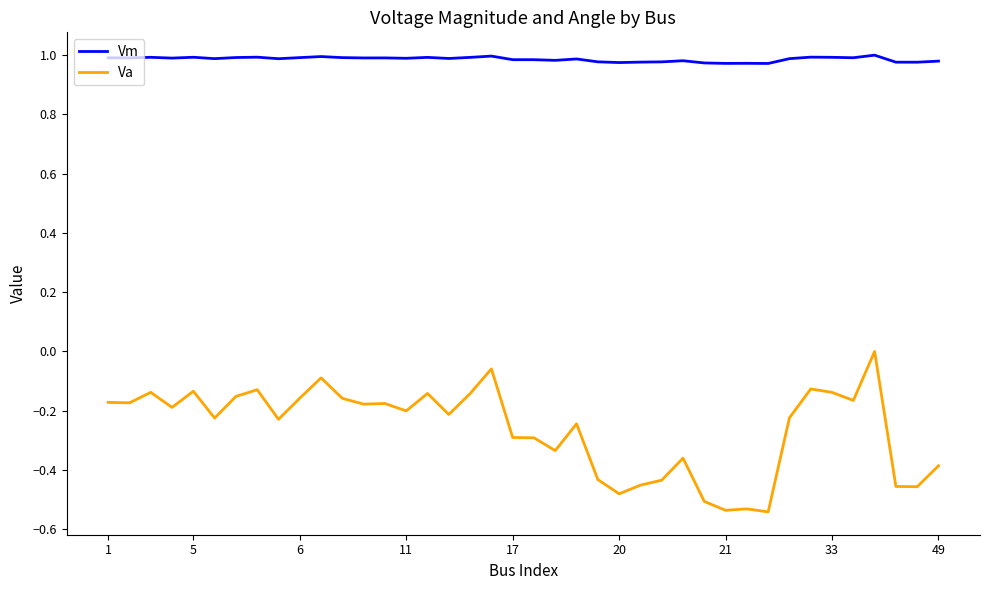

Rank the series by their maximum value, from lowest to highest.

Va, Vm